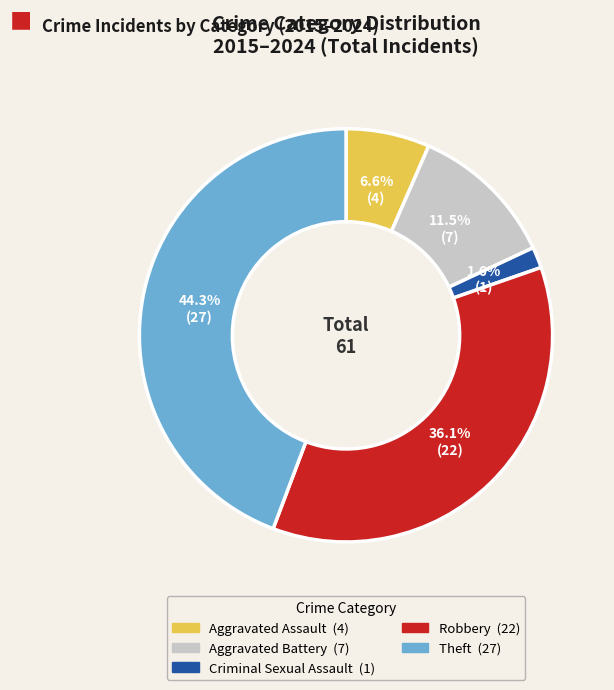

What percentage do Aggravated Assault and Criminal Sexual Assault together represent?

8.2%